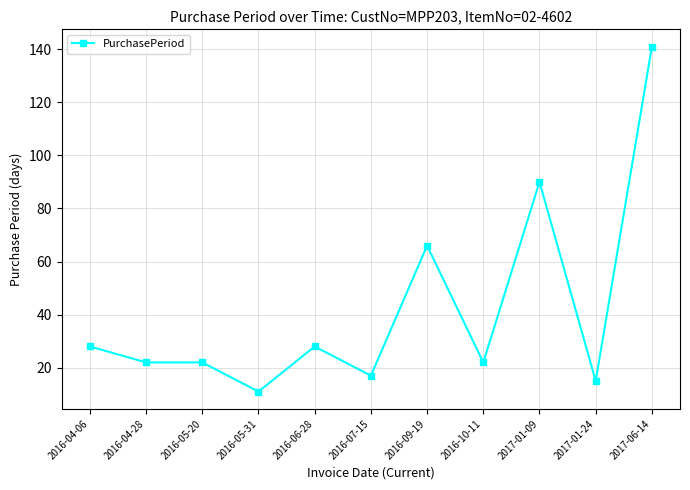

What is the value of the 4th point from the left?

11